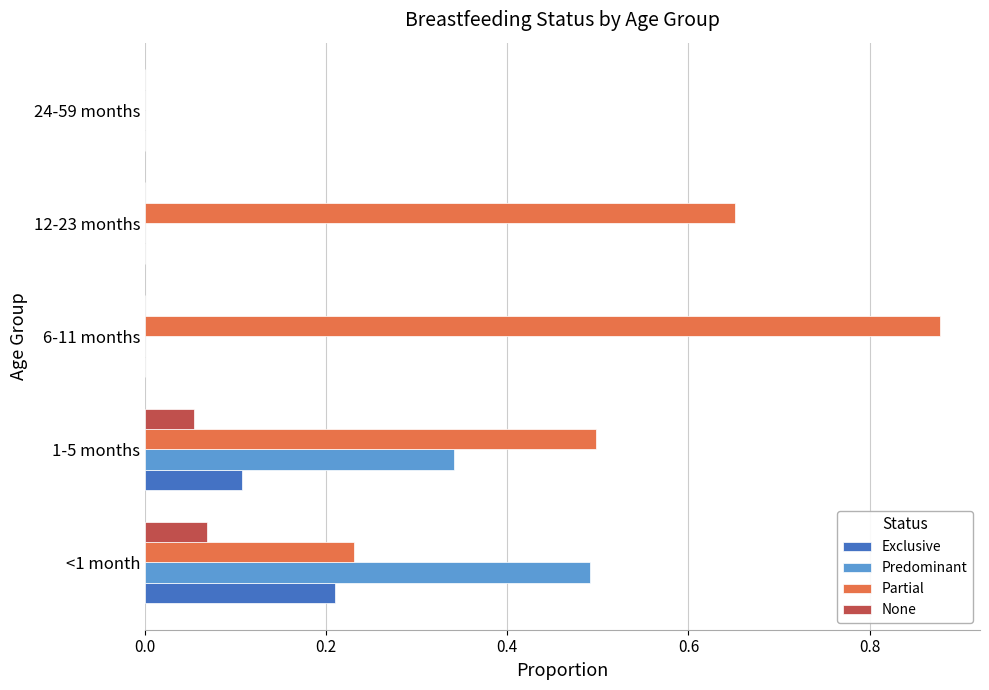

What is the total value across all series at 1-5 months?

1.0